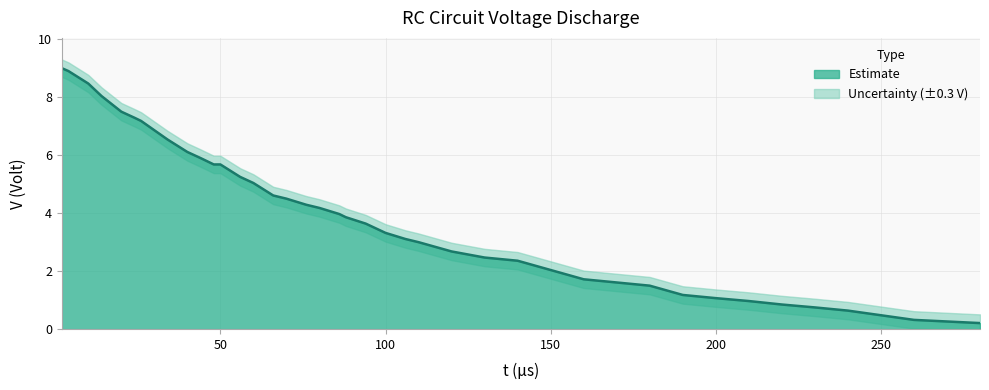

True or false: the data shows 2.4 at 140.

True